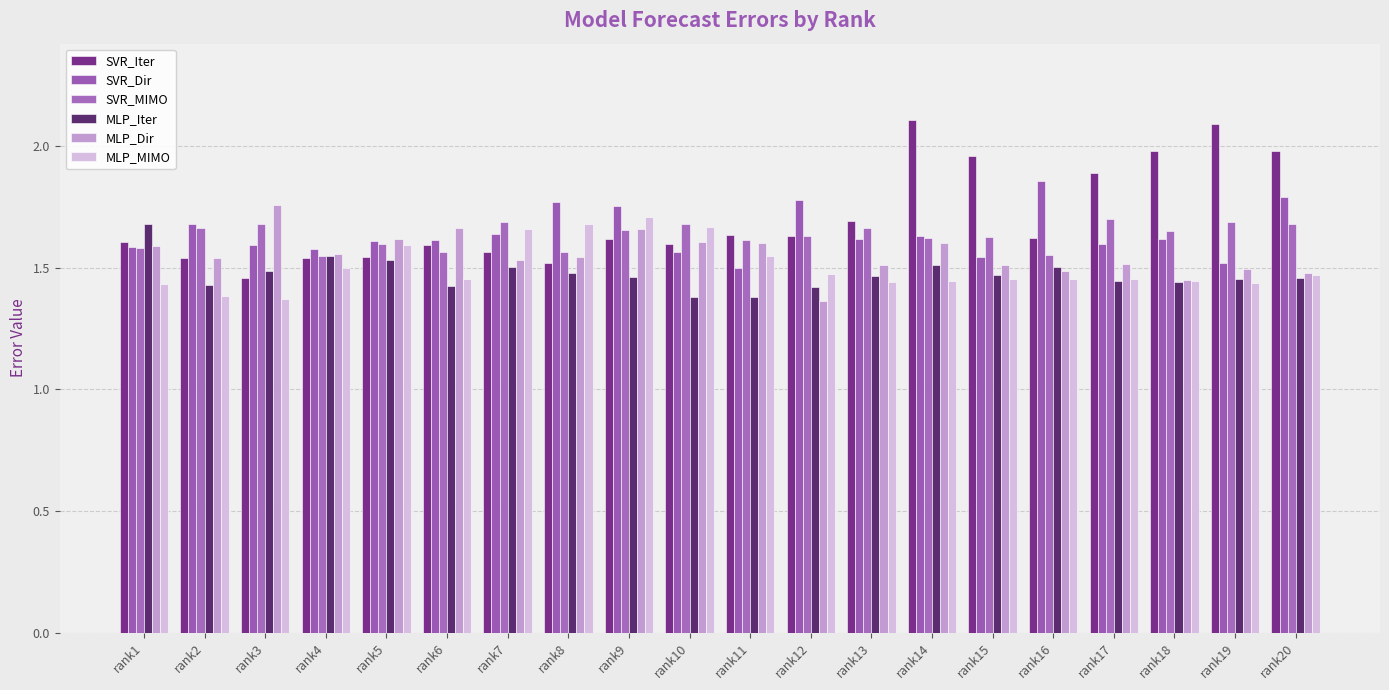

How many categories are shown in the chart?

20